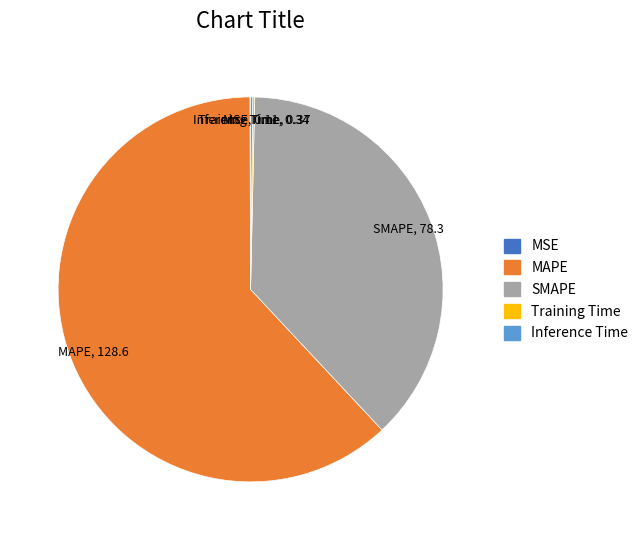

True or false: MAPE accounts for 62% of the total.

True